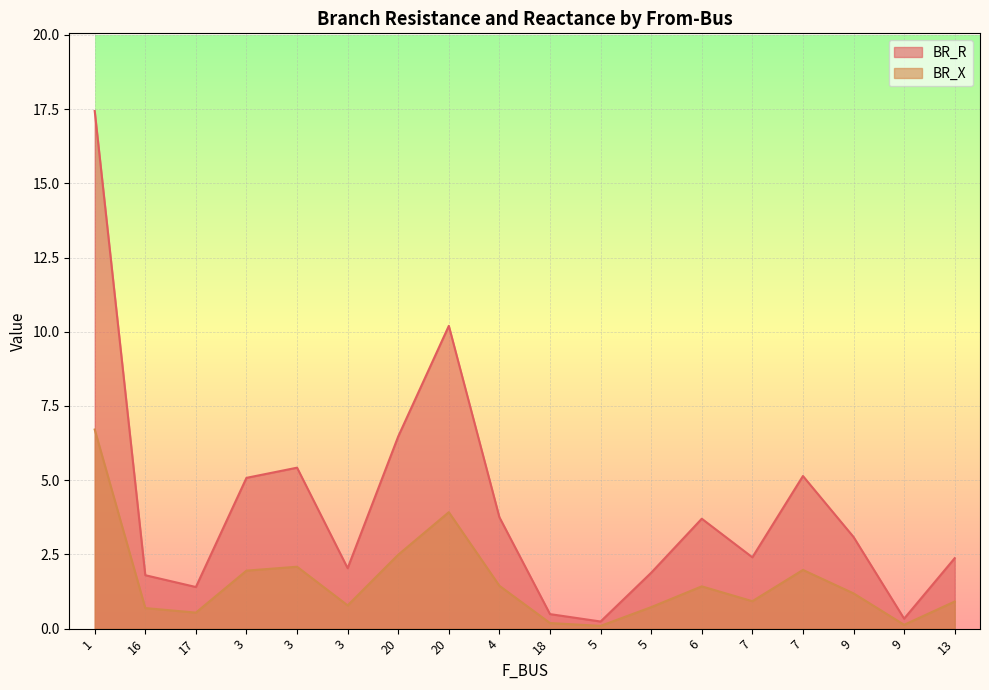

Is it true that BR_X equals 0.2 at 9?

False